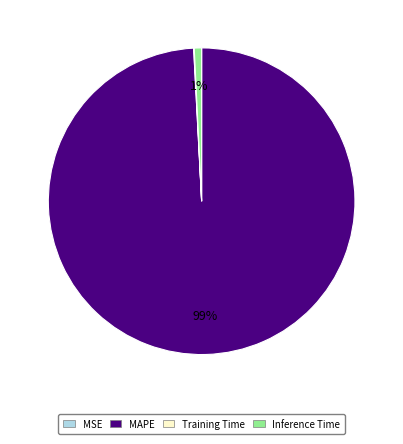

True or false: MAPE accounts for 89% of the total.

False